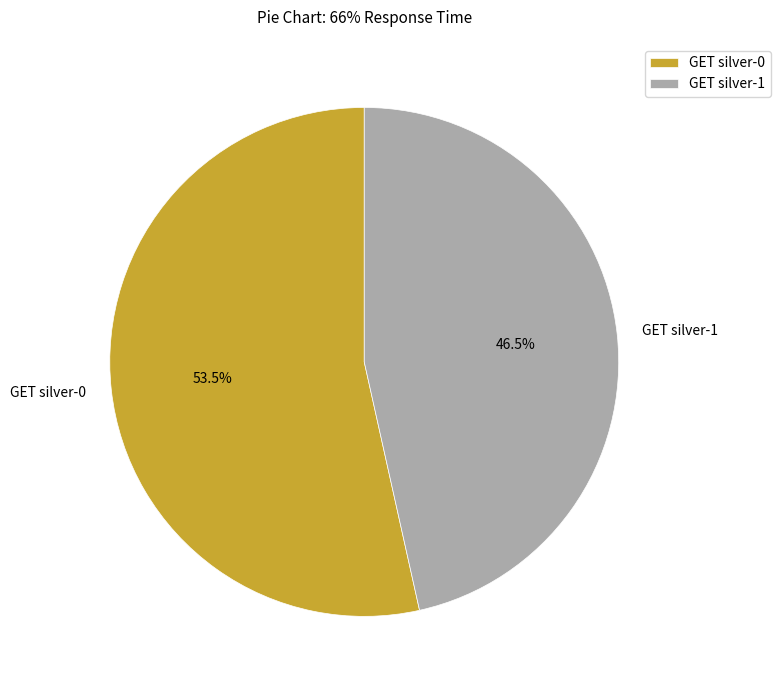

Which category accounts for the majority?

GET silver-0